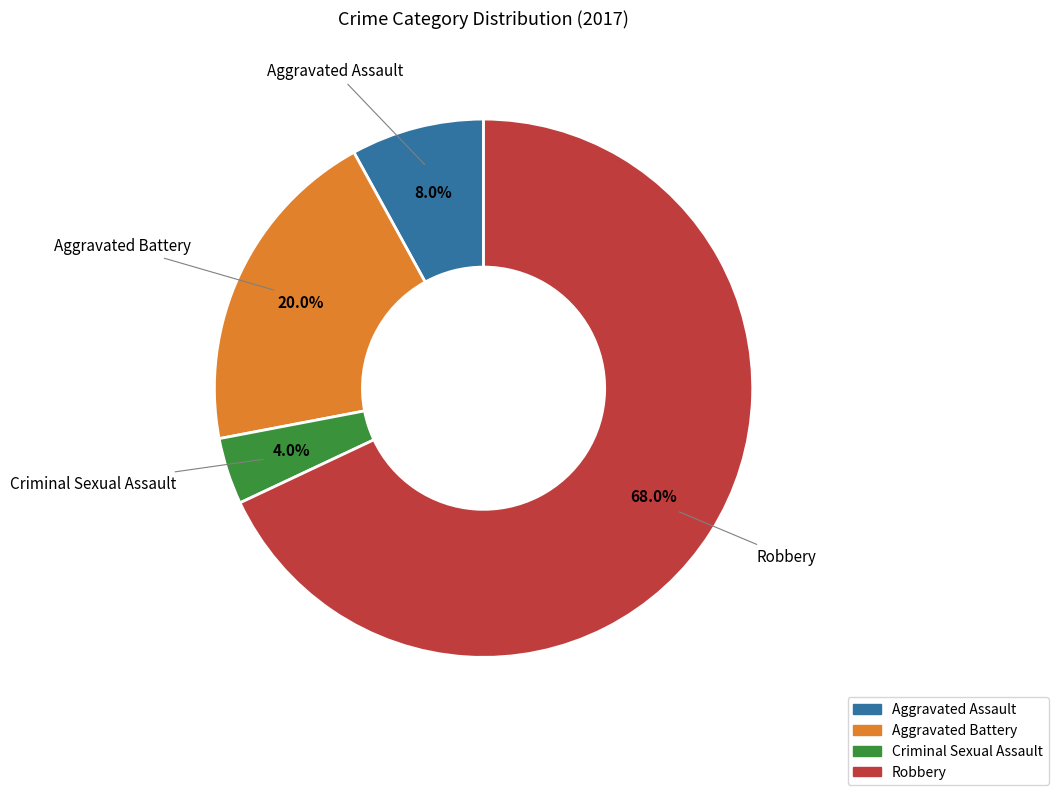

To the nearest percent, what is the difference between the Criminal Sexual Assault and Aggravated Battery slice percentages?

16%